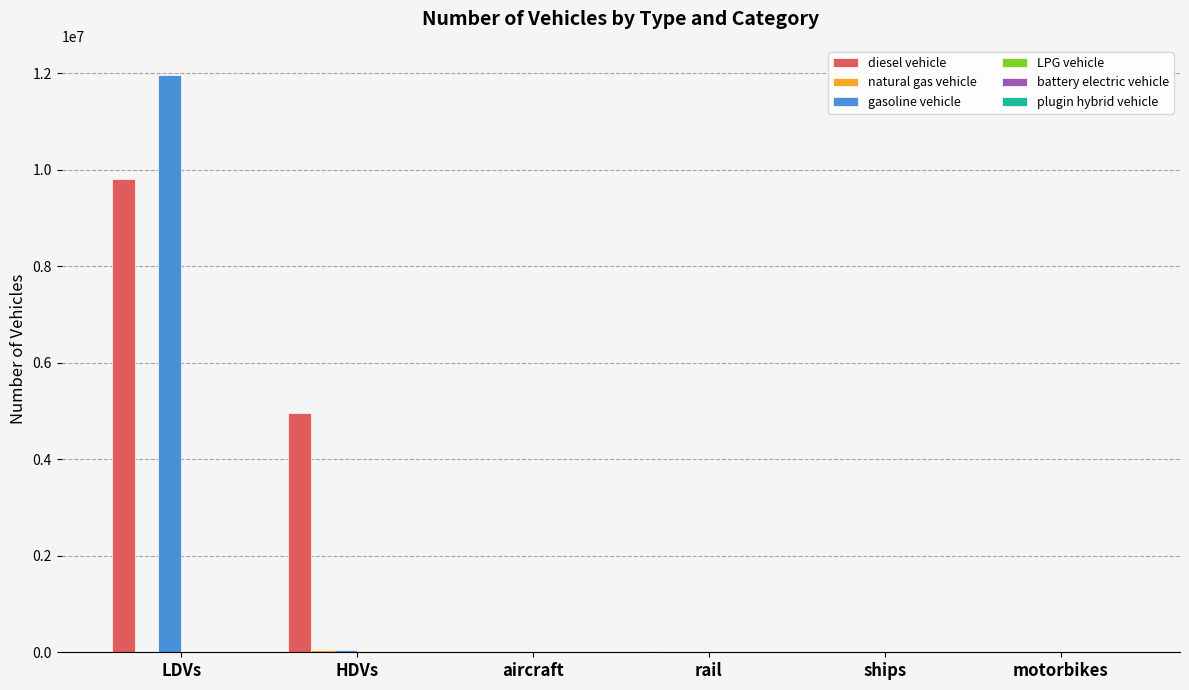

True or false: gasoline vehicle has a value of 6563900.3 at ships.

False